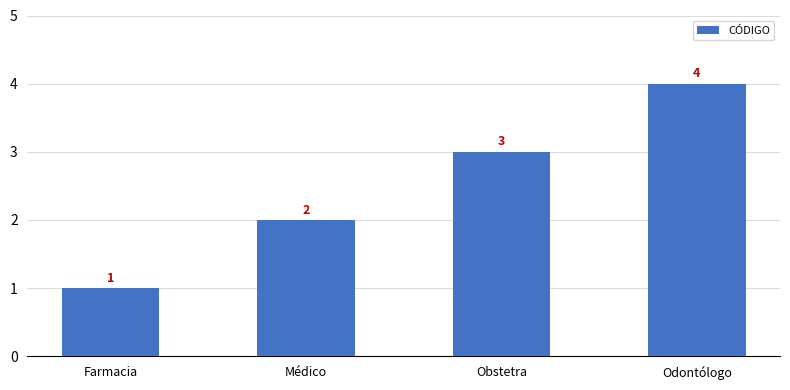

The value at Odontólogo is 2. True or false?

False